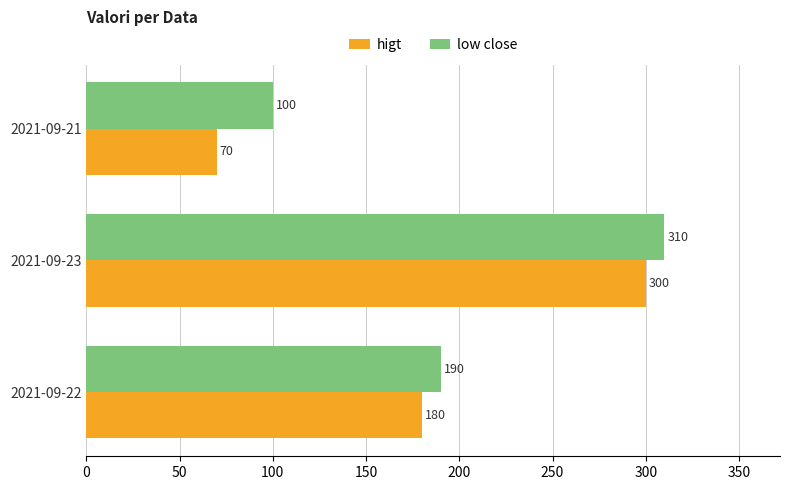

What is the difference between the highest and lowest values at 2021-09-23?

10